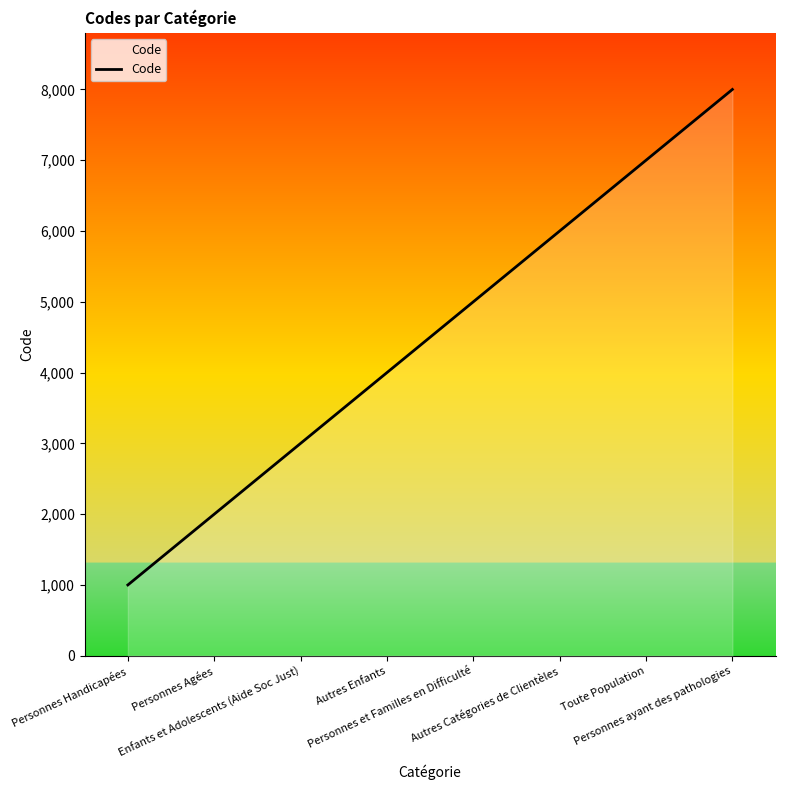

Does the chart have visible grid lines?

No